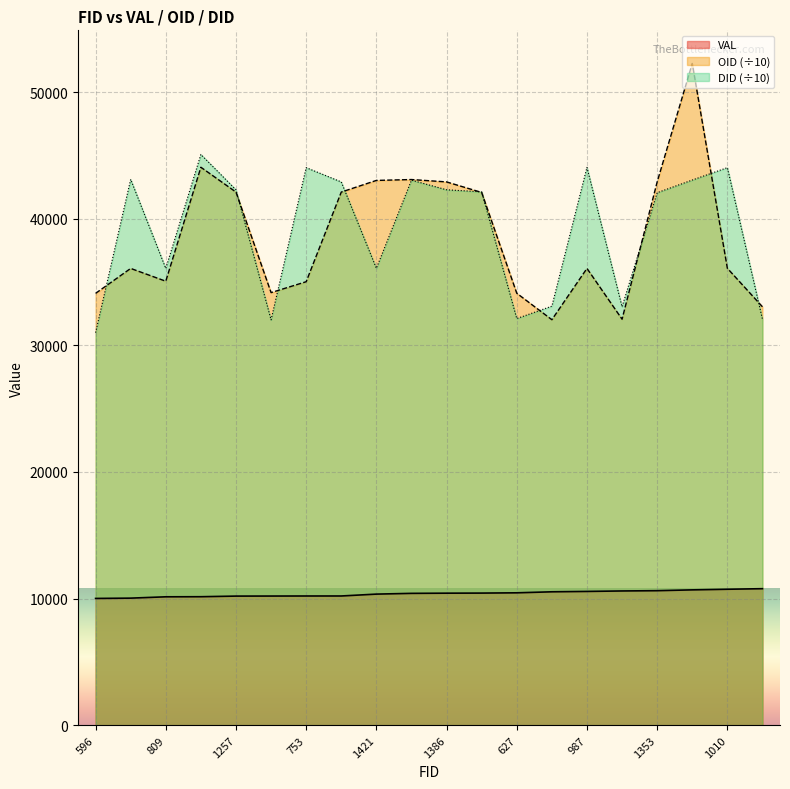

Reading left to right, transcribe all the data shown in this chart.

VAL: 596=10007.0	983=10031.0	809=10136.0	1764=10143.0	1257=10192.0	689=10196.0	753=10200.0	1260=10201.0	1421=10349.0	1538=10408.0	1386=10423.0	1212=10430.0	627=10451.0	94=10531.0	987=10561.0	184=10598.0	1353=10619.0	2124=10684.0	1010=10733.0	355=10777.0
OID: 596=34100.0	983=36070.0	809=35060.0	1764=44060.0	1257=42100.0	689=34160.0	753=35020.0	1260=42100.0	1421=43020.0	1538=43090.0	1386=42902.1	1212=42070.0	627=34110.0	94=32020.0	987=36070.0	184=32060.0	1353=42900.5	2124=52260.0	1010=36080.0	355=33040.0
DID: 596=31000.0	983=43100.0	809=36070.0	1764=45070.0	1257=42280.0	689=32010.0	753=44030.0	1260=42900.6	1421=36080.0	1538=43040.0	1386=42280.0	1212=42120.0	627=32110.0	94=33090.0	987=44050.0	184=33040.0	1353=42050.0	2124=43050.0	1010=44030.0	355=32060.0